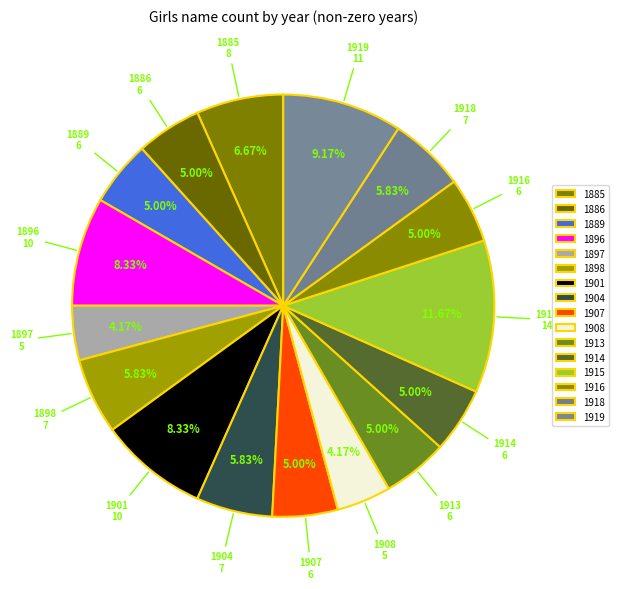

The 1886 slice represents 1% of the pie. True or false?

False